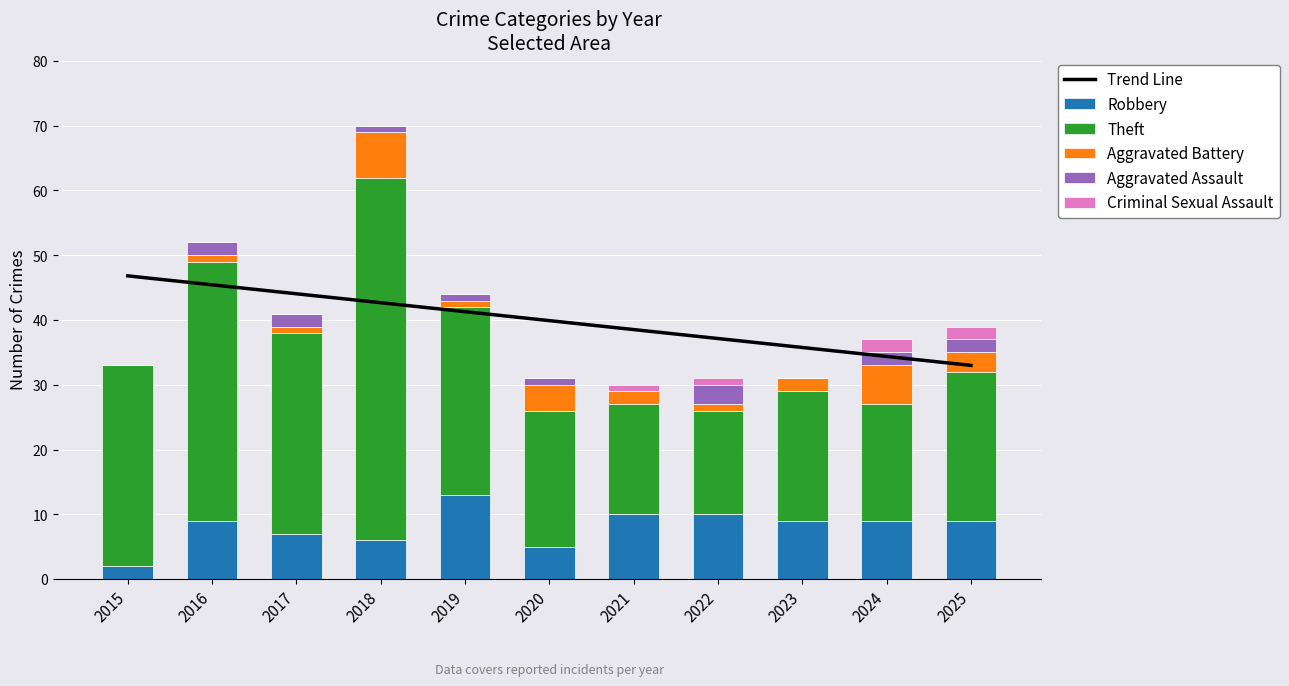

What are all the series names shown in the legend?

Trend Line, Robbery, Theft, Aggravated Battery, Aggravated Assault, Criminal Sexual Assault